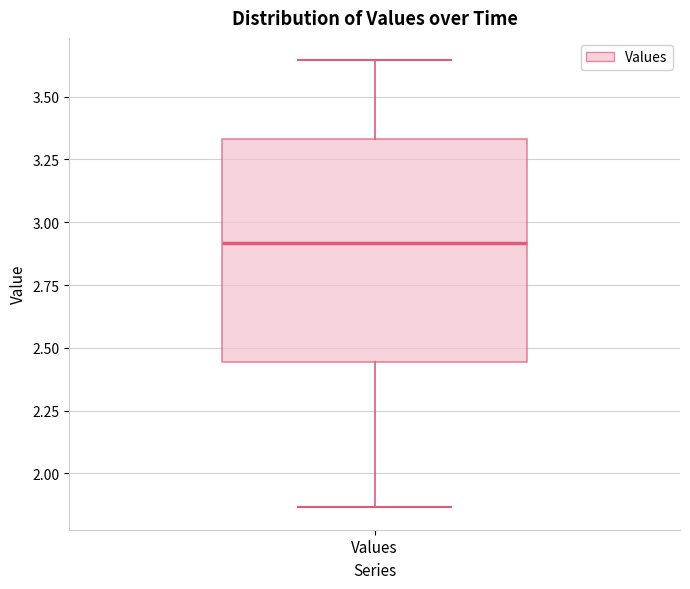

Where does the median line of the box for Values sit on the y-axis? The values are not printed on the chart, so give them approximately, as read against the axis.

2.90